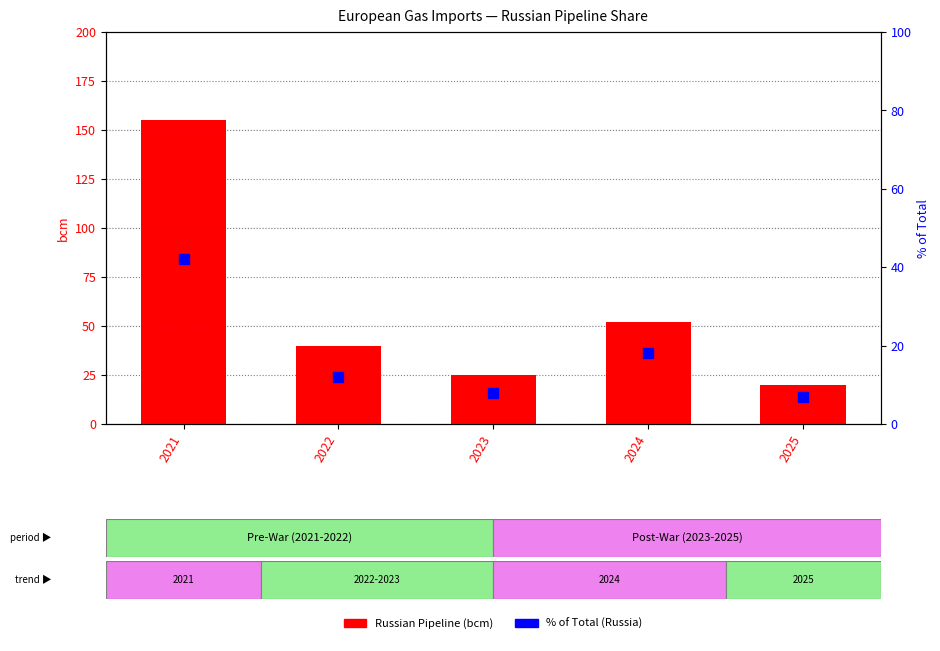

What is the difference between the maximum and minimum values in the % of Total (Russia) series?

35.0